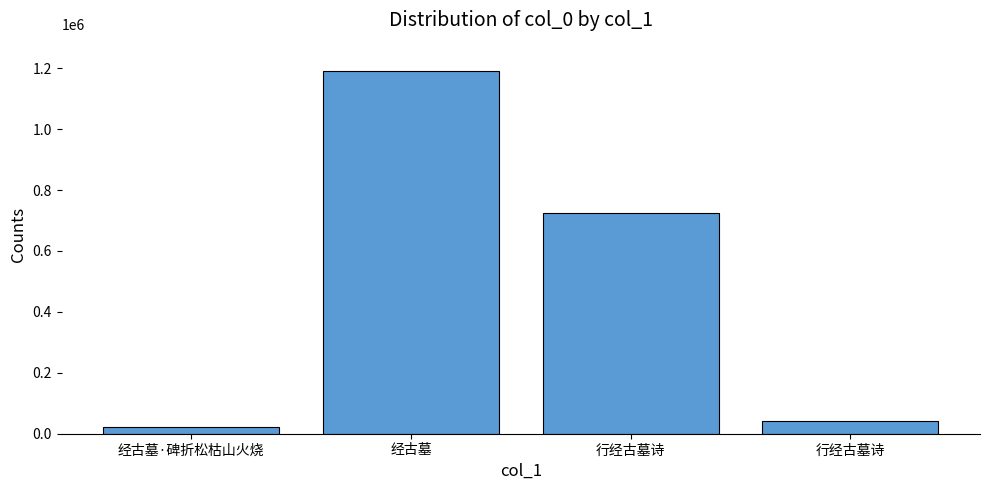

List the labels in order of value, smallest first.

经古墓·碑折松枯山火烧, 行经古墓诗, 行经古墓诗, 经古墓